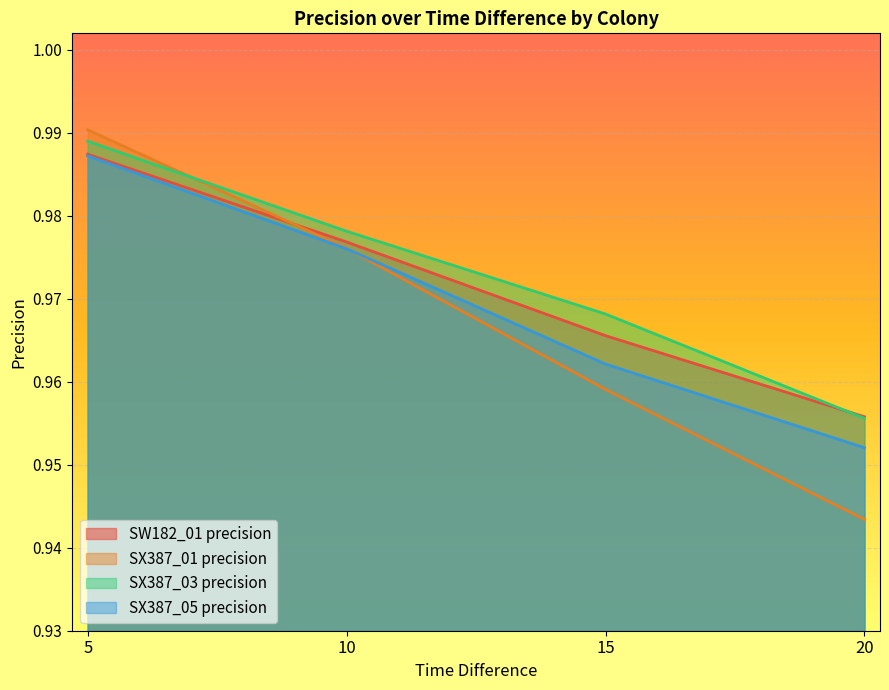

True or false: SX387_05 precision has more than 0 points higher than both neighbors.

False